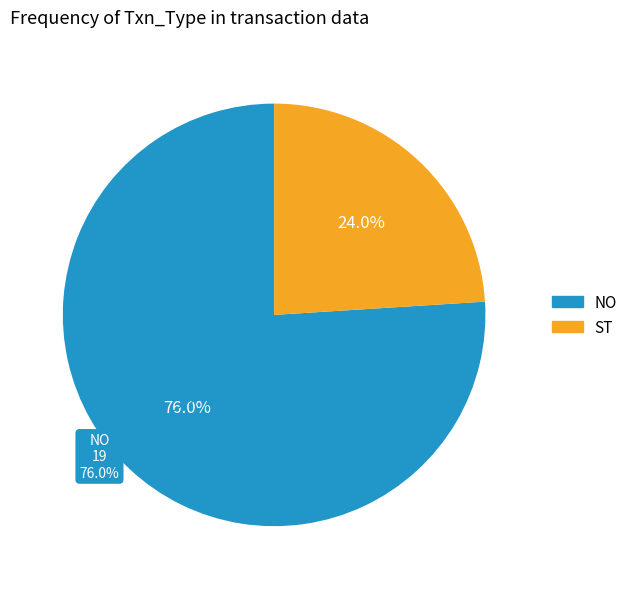

What is the change in value from NO to ST?

-13